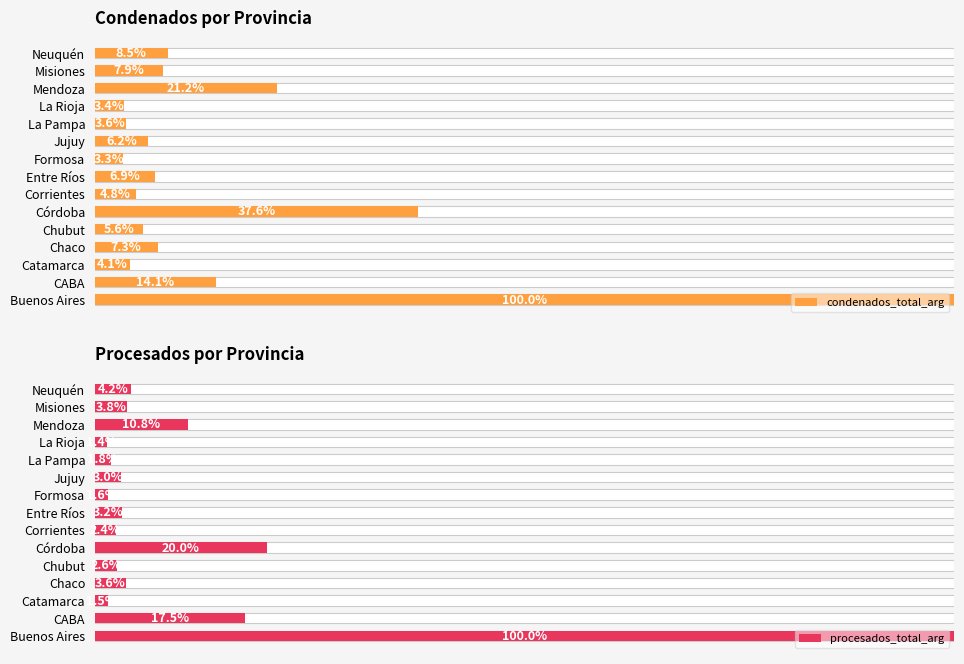

Is the value of condenados_total_arg at 14 greater than the value of procesados_total_arg at 4?

Yes